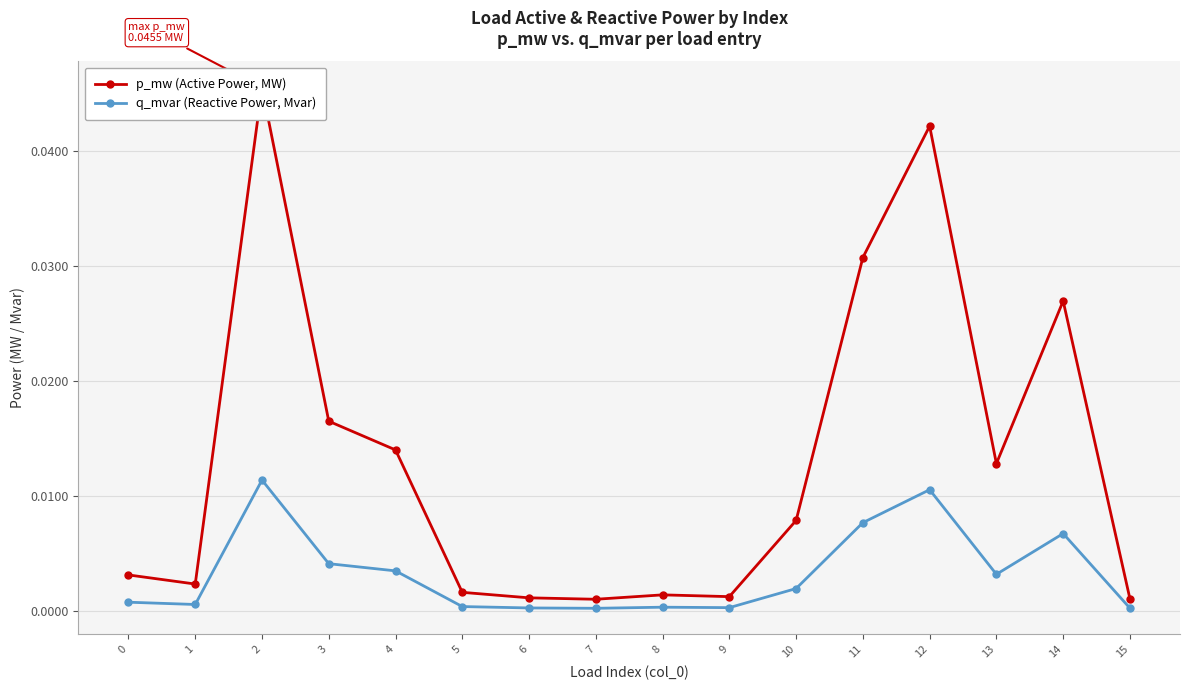

The p_mw (Active Power, MW) series shows 0.0 at 10. True or false?

False